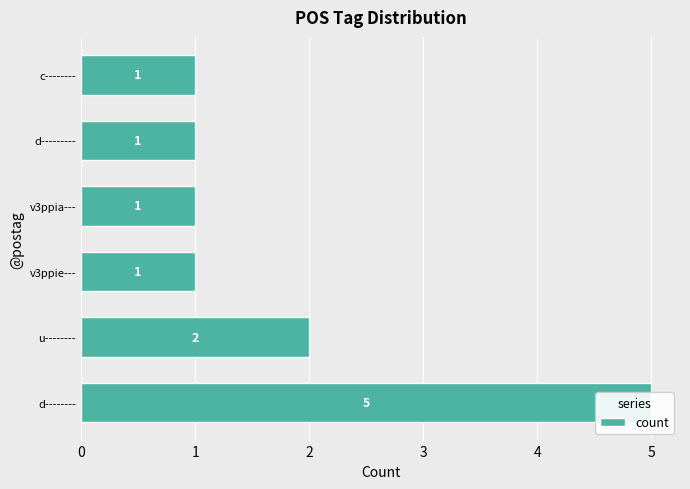

How many data points does each series have?

6